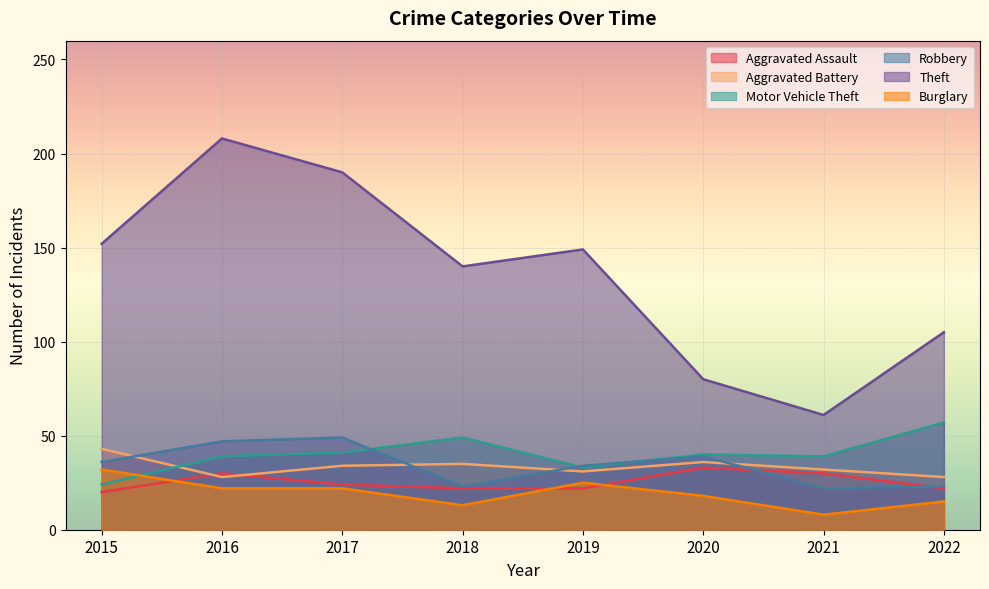

What is the smallest value displayed?

8